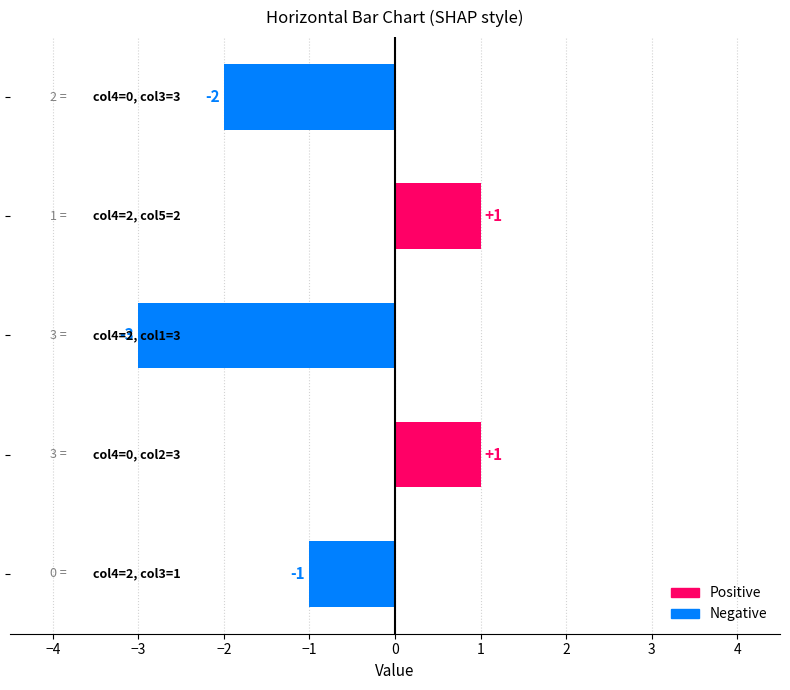

How many distinct data groups are displayed?

1